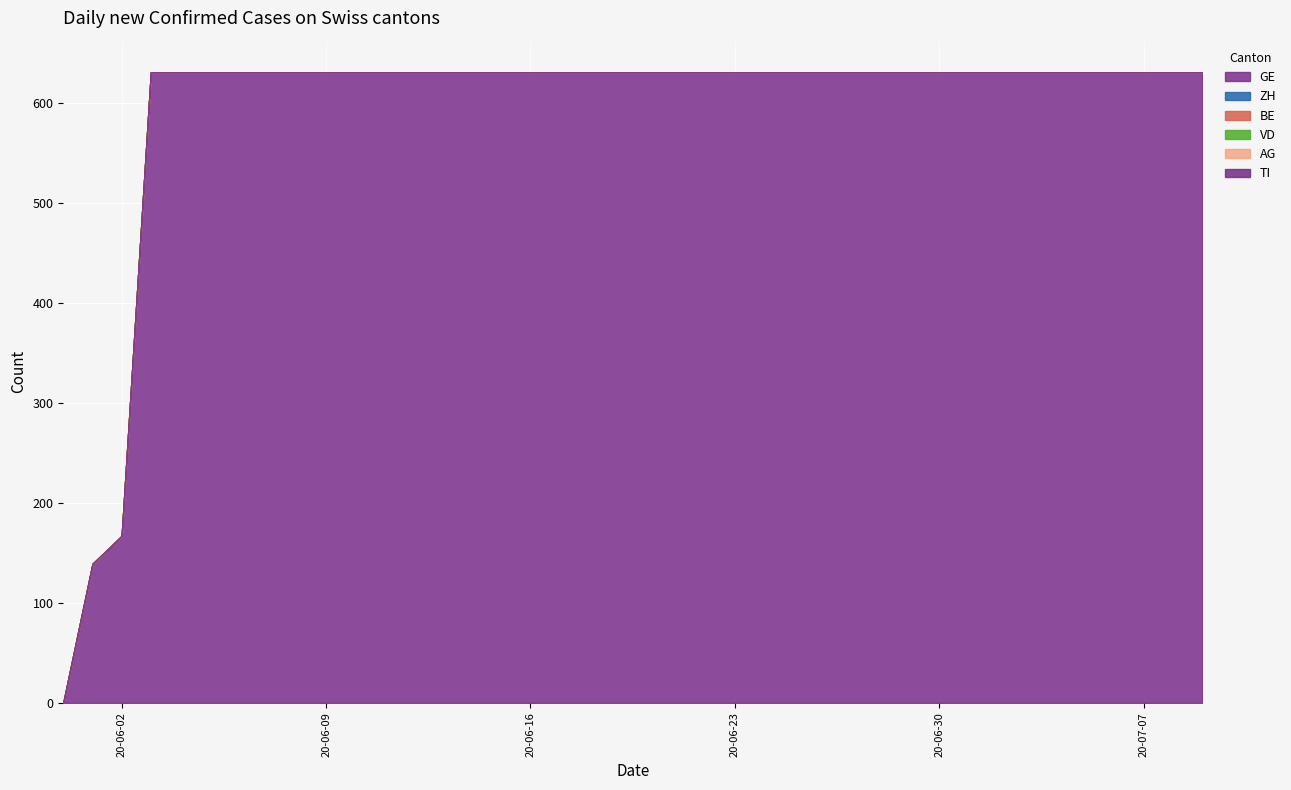

What position from the right is 2020-07-05?

5